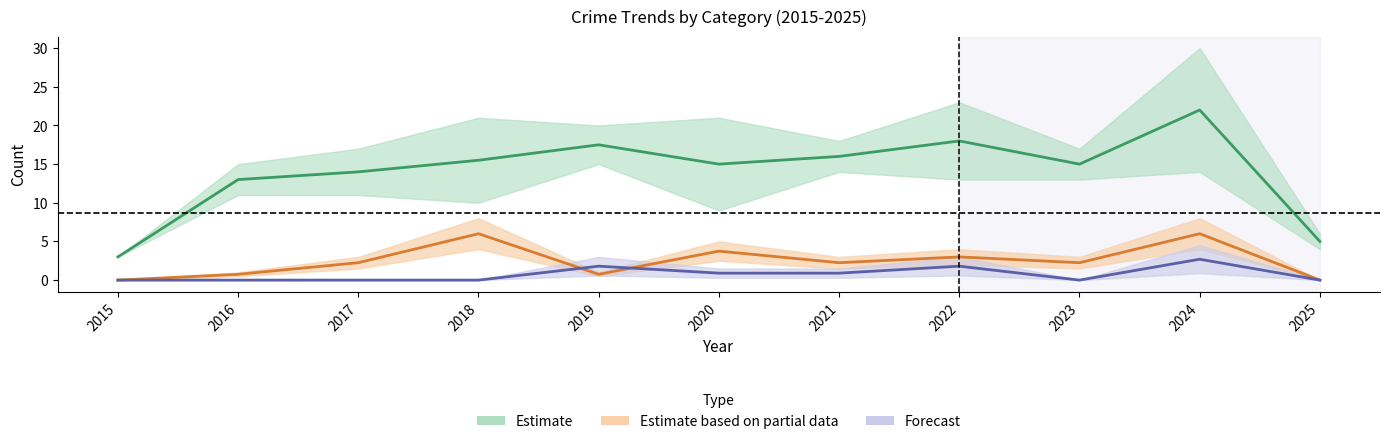

Does the chart display data point markers on the line(s)?

No